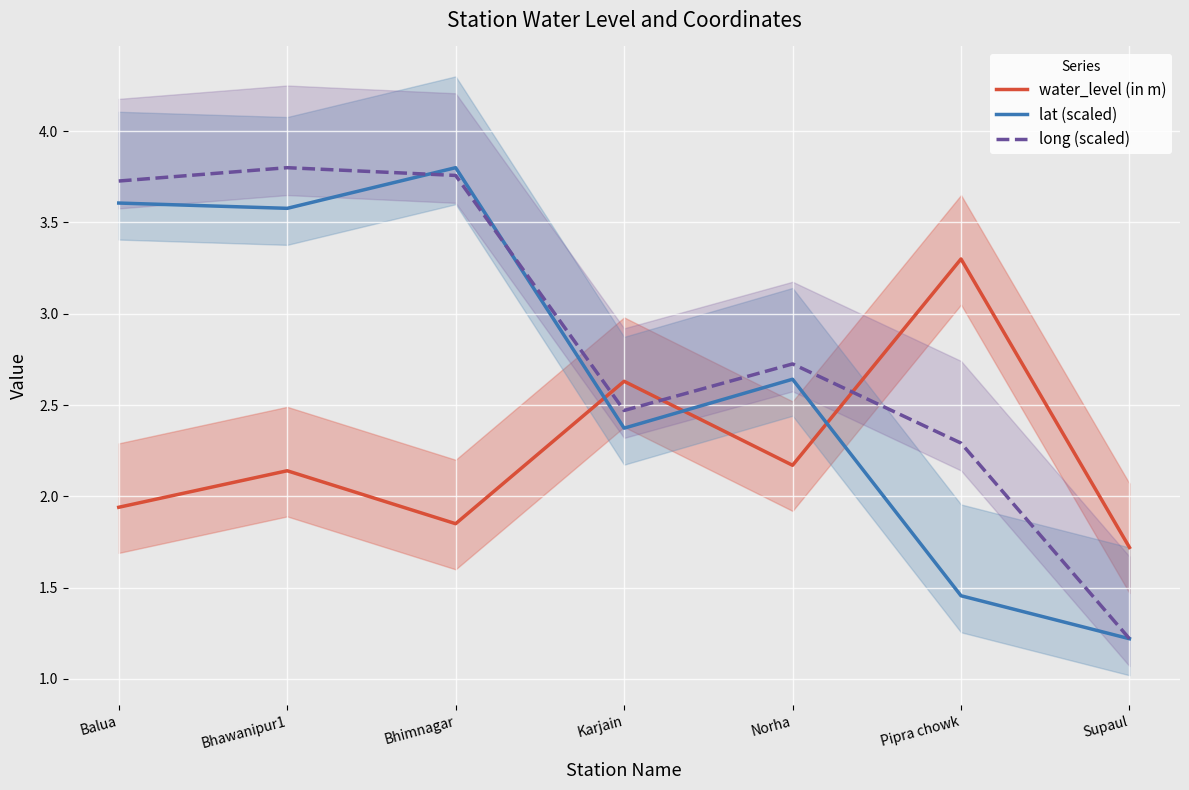

What is the minimum value shown in the chart?

1.2